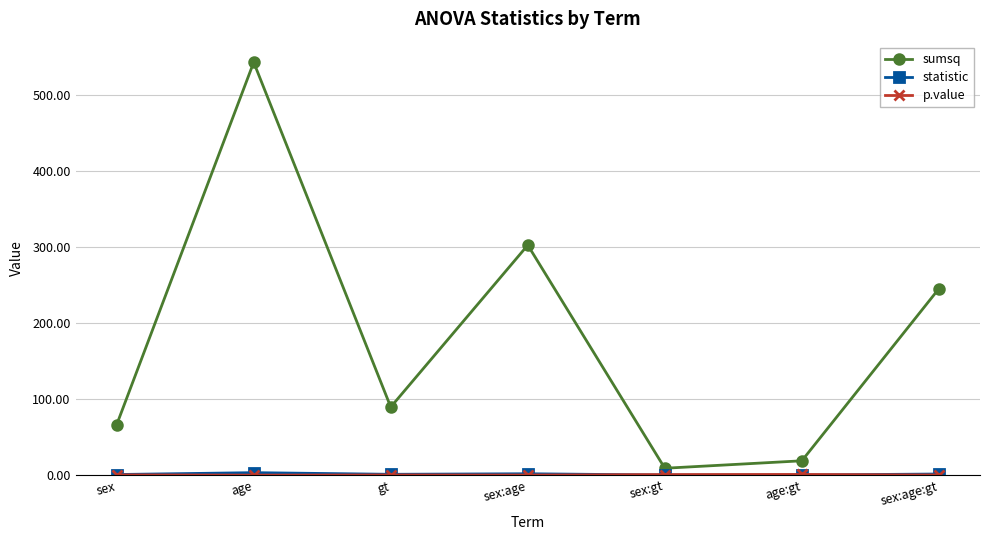

At which category does the chart reach its peak across all series?

age